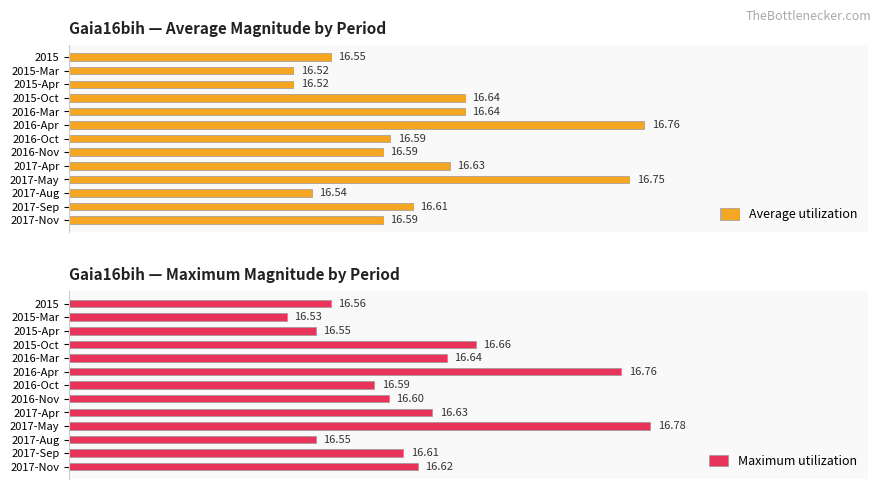

What is the average value of the Maximum utilization series?

16.6